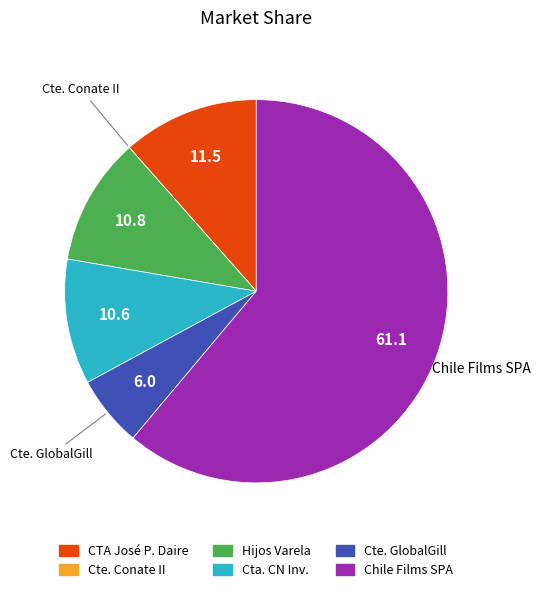

Which slice represents more than half of the pie?

Chile Films SPA